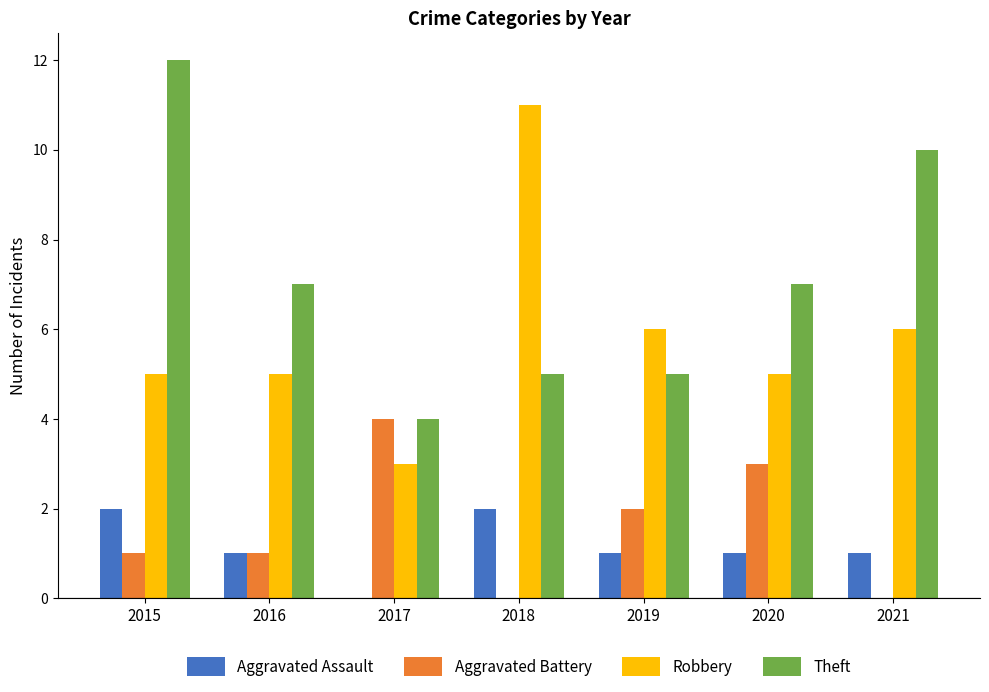

Which series changed the most between 2015 and 2019?

Theft